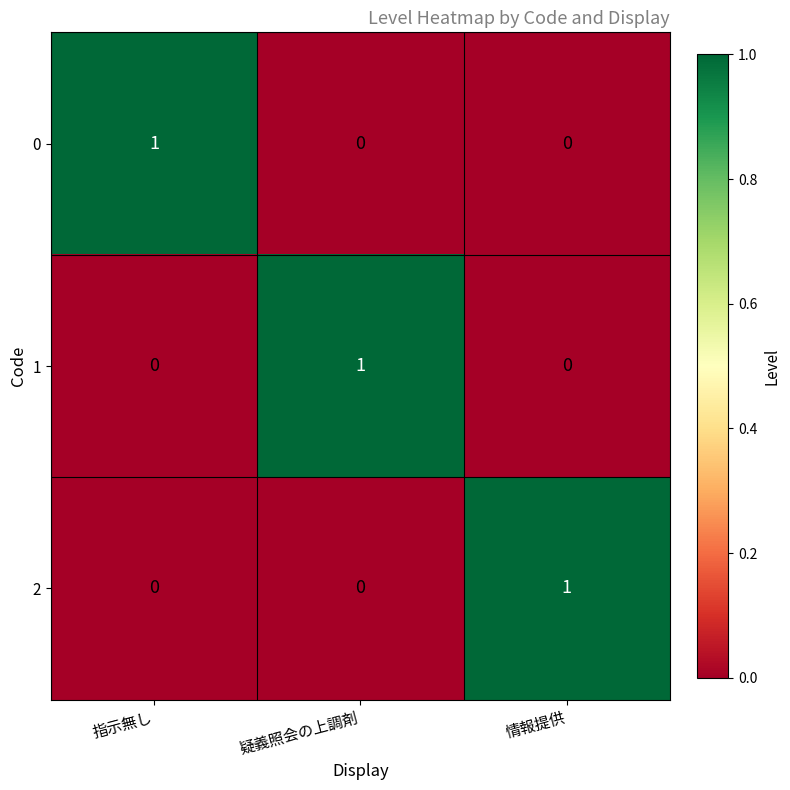

Is it true that 0 equals 2 at 指示無し?

False